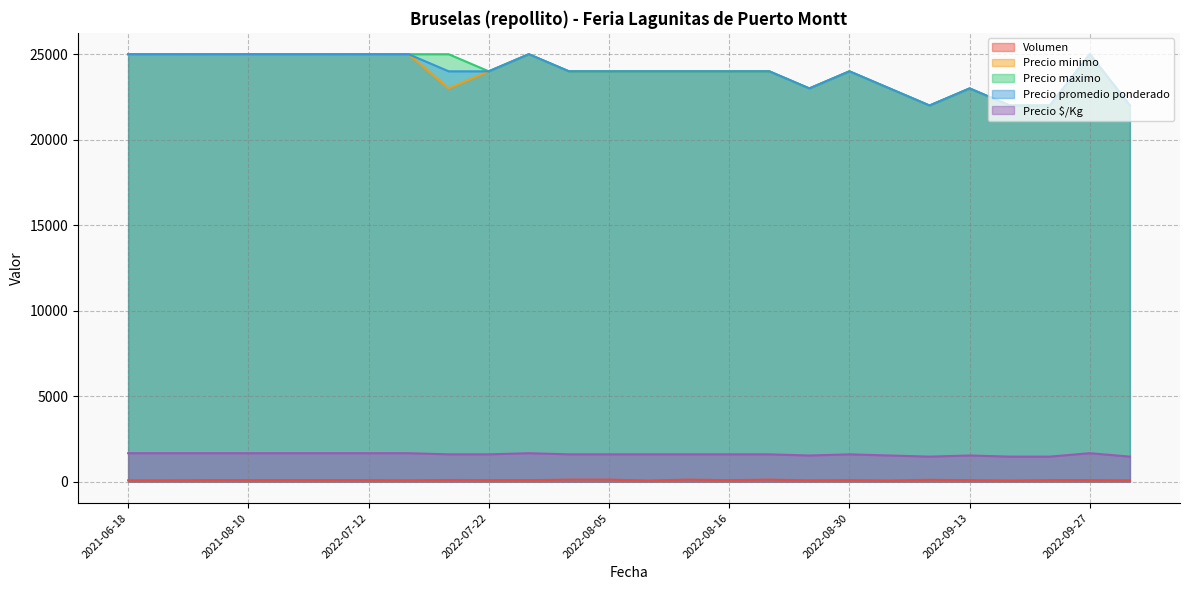

Count the Volumen values in the range 80 to 90.

17